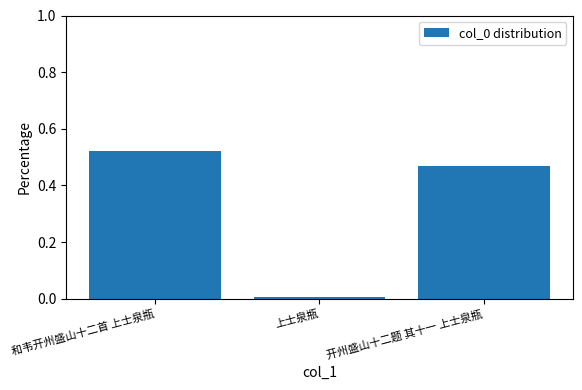

What is the sum of the values at 和韦开州盛山十二首 上士泉瓶 and 开州盛山十二题 其十一 上士泉瓶?

1.0